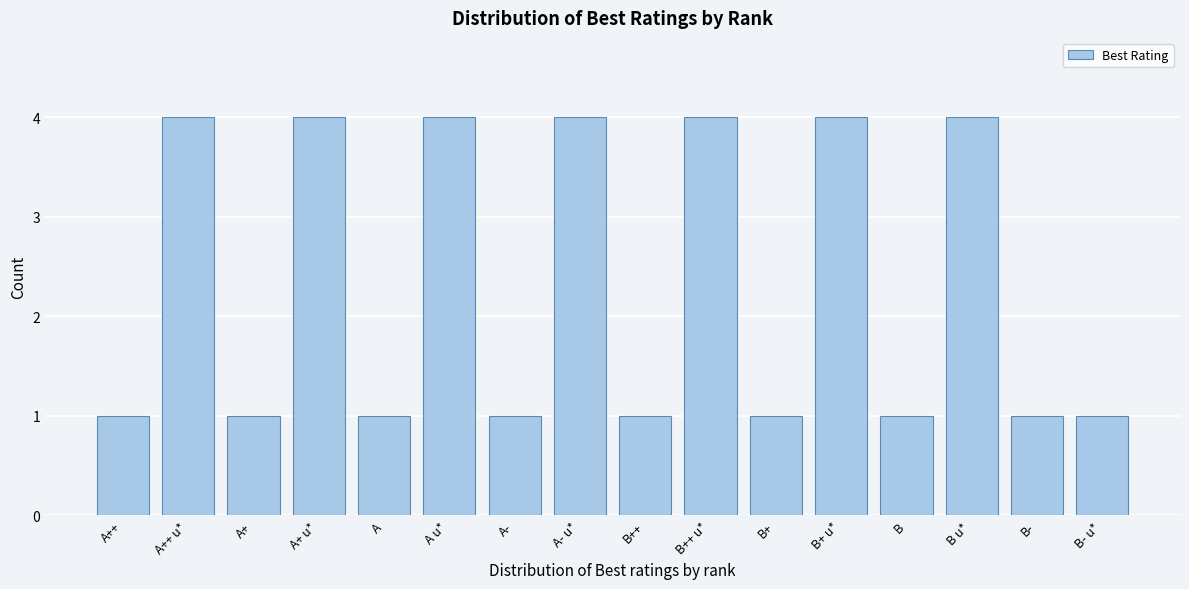

Reading left to right, transcribe all the data shown in this chart.

A++=1	A++ u*=4	A+=1	A+ u*=4	A=1	A u*=4	A-=1	A- u*=4	B++=1	B++ u*=4	B+=1	B+ u*=4	B=1	B u*=4	B-=1	B- u*=1